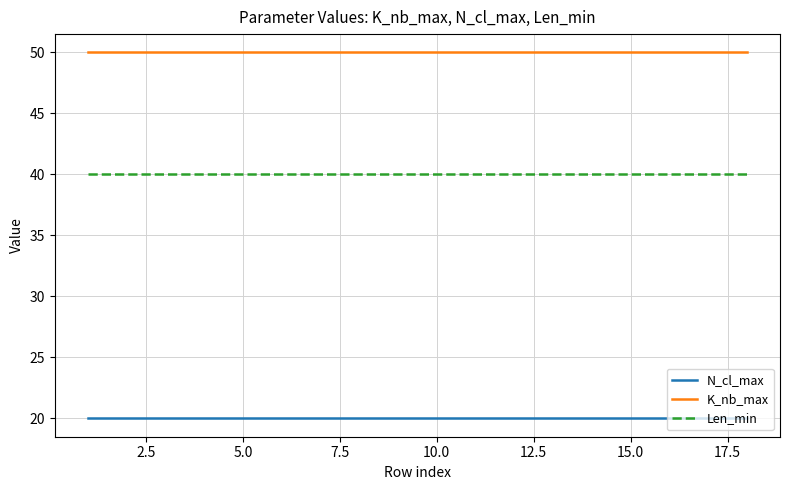

What is the maximum value for K_nb_max?

50